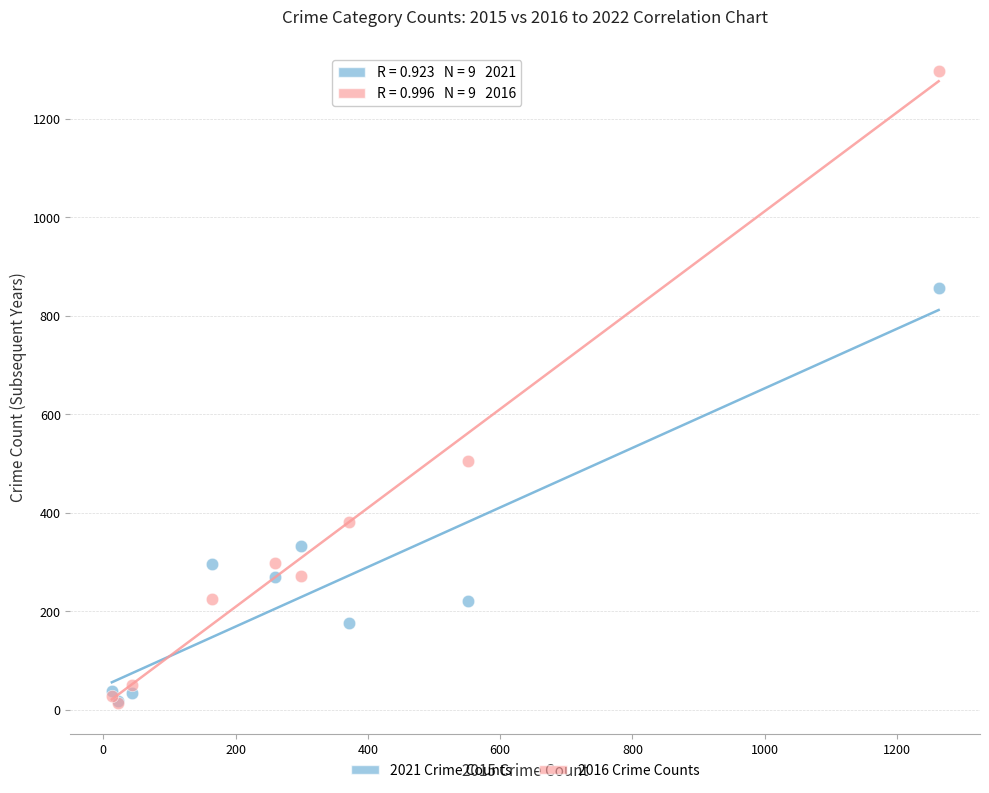

Which series reaches the maximum Y coordinate?

2016 Crime Counts